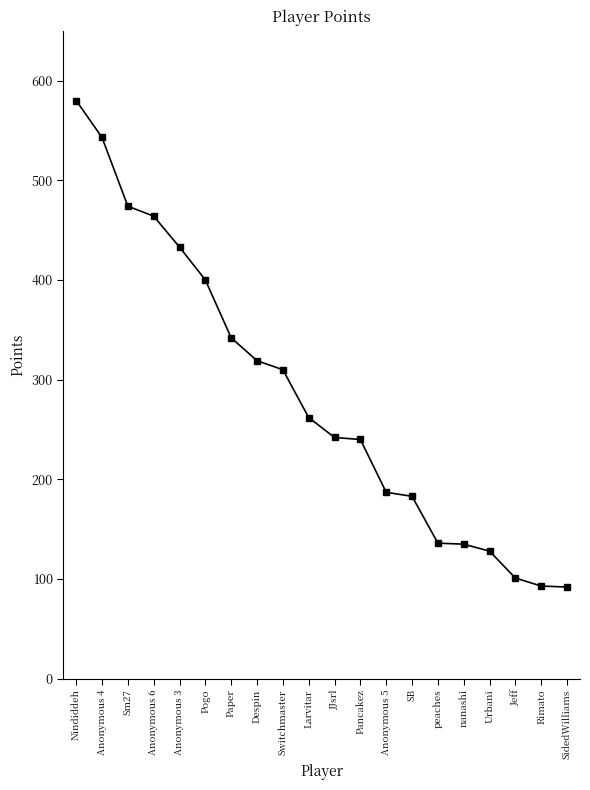

What is the greatest value displayed?

580